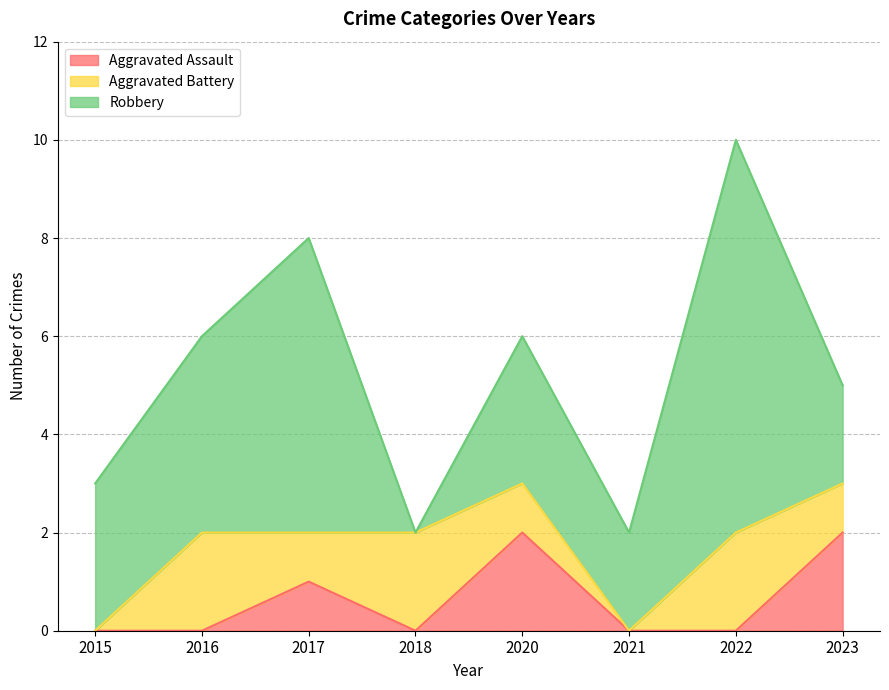

What is the difference between the maximum and minimum values in the Aggravated Assault series?

2